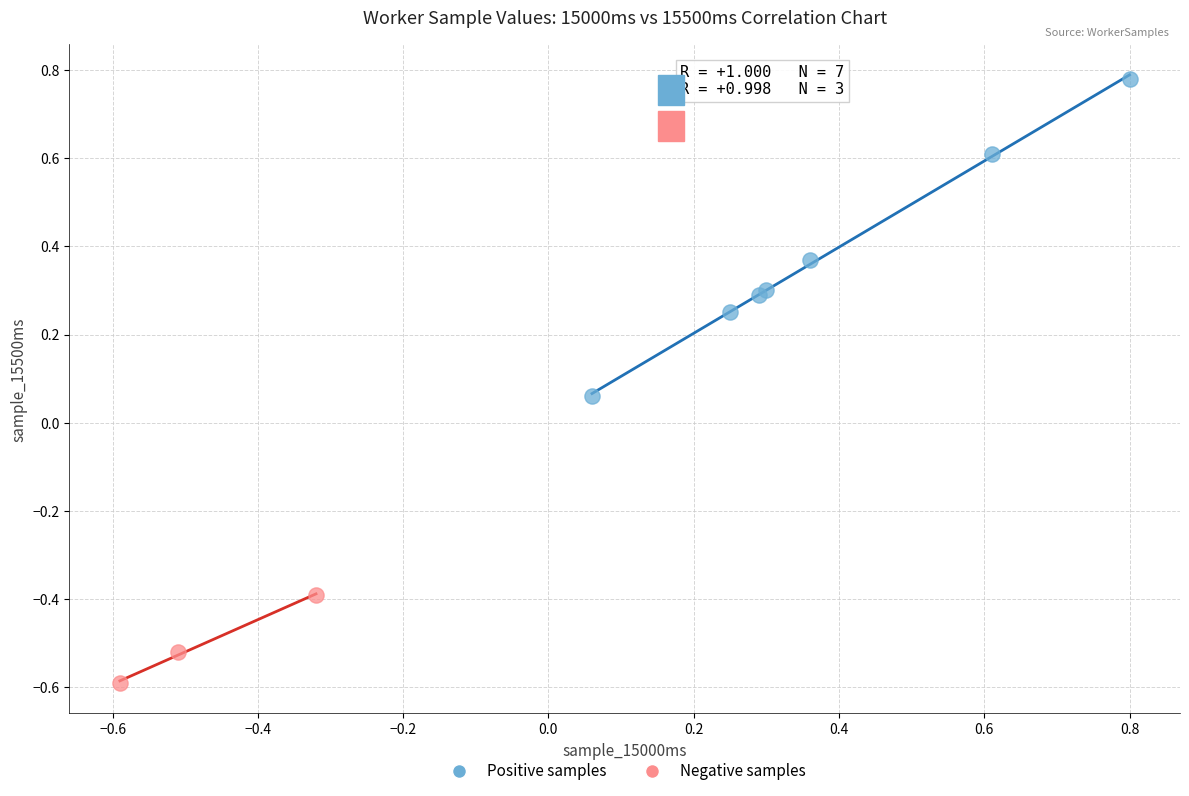

Which series contains the lowest Y value?

Negative samples